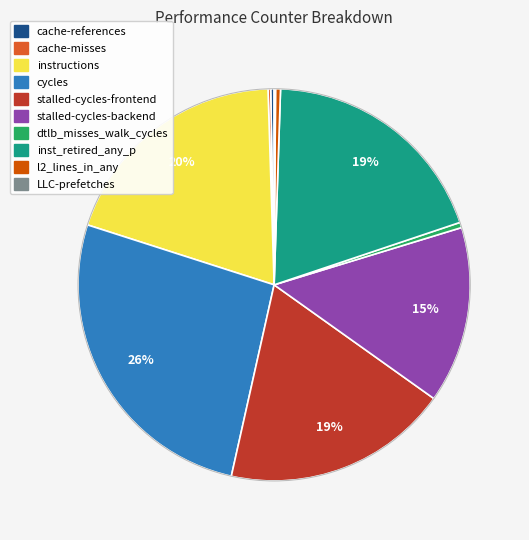

The stalled-cycles-frontend slice represents 19% of the pie. True or false?

True